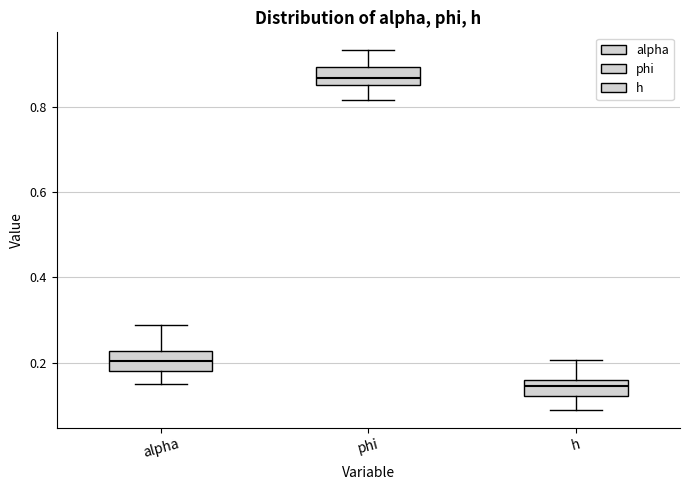

Where does the median line of the box for h sit on the y-axis? The values are not printed on the chart, so give them approximately, as read against the axis.

0.14